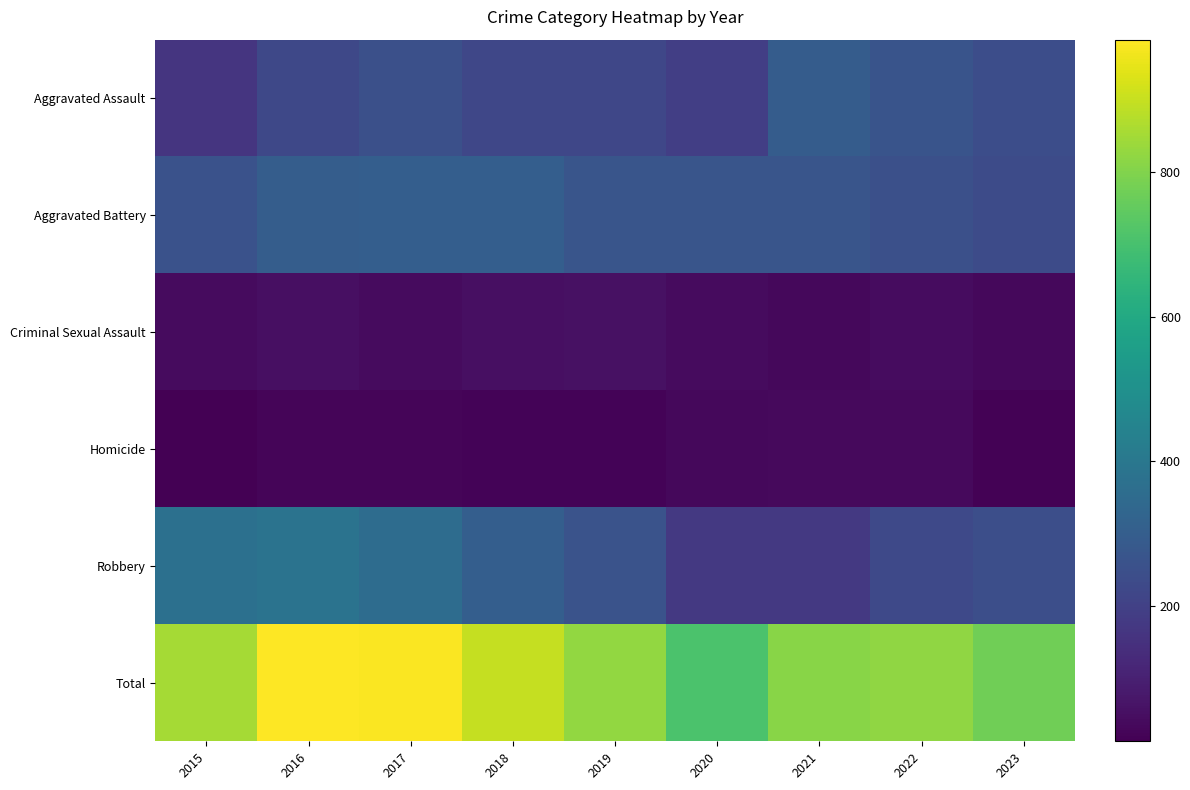

At how many categories does at least one series exceed 106?

9